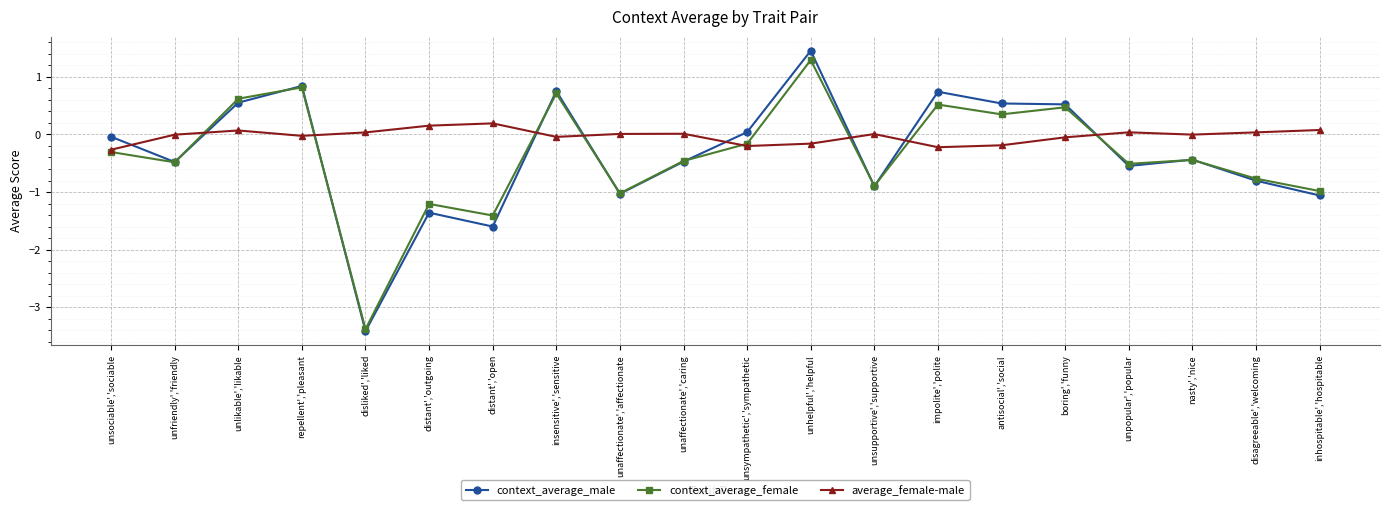

Between unsupportive','supportive and nasty','nice, which series saw the biggest shift?

context_average_male